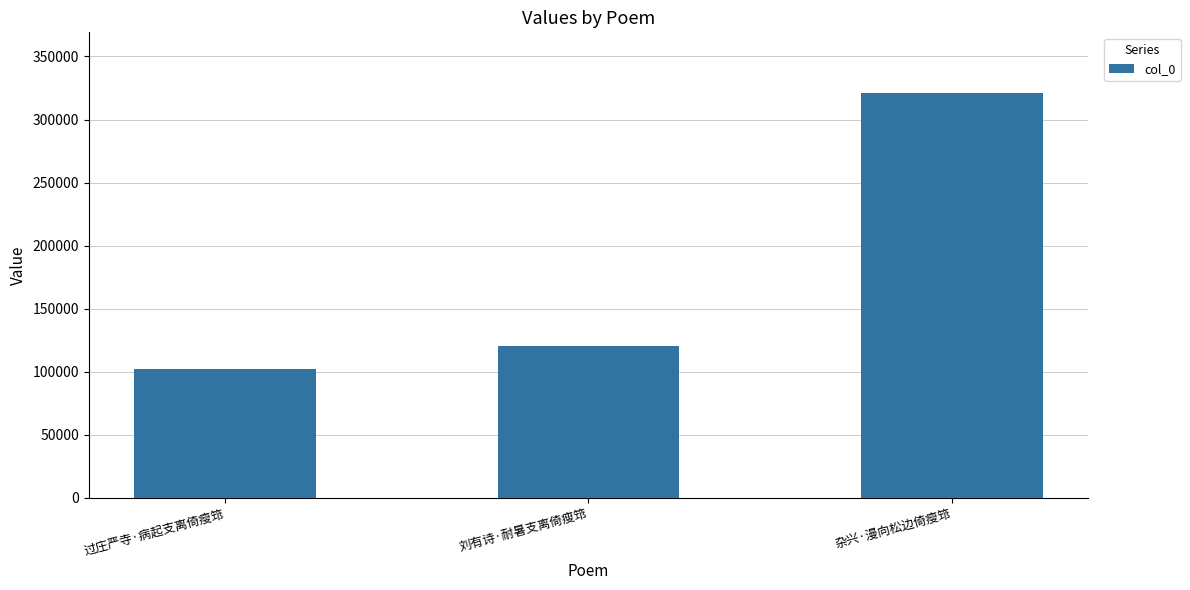

List the labels in order of value, largest first.

杂兴·漫向松边倚瘦筇, 刘有诗·耐暑支离倚瘦筇, 过庄严寺·病起支离倚瘦筇